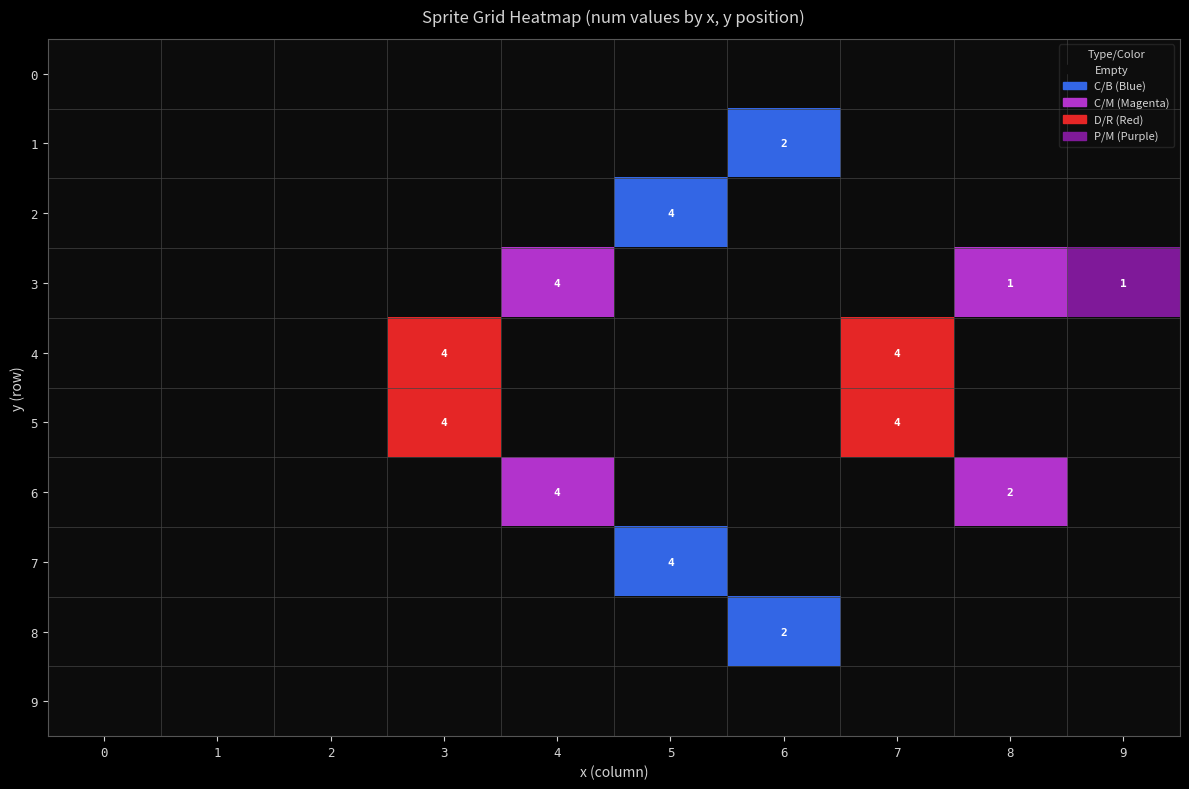

Which series has the widest spread of values?

3